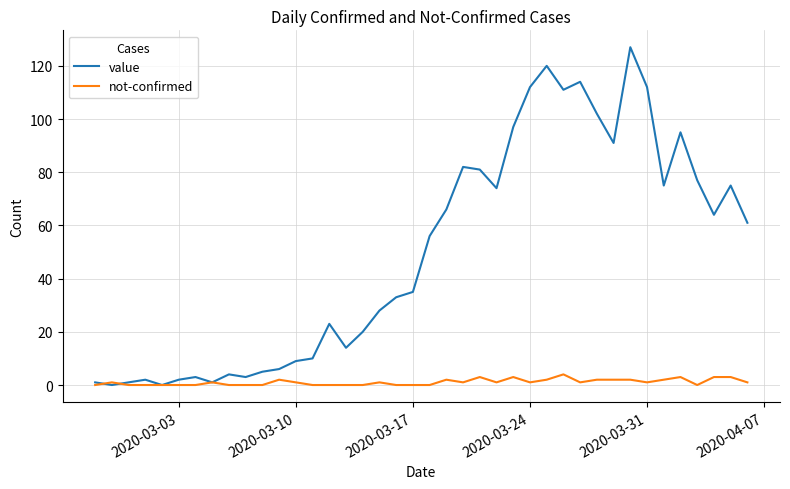

How many distinct data groups are displayed?

2